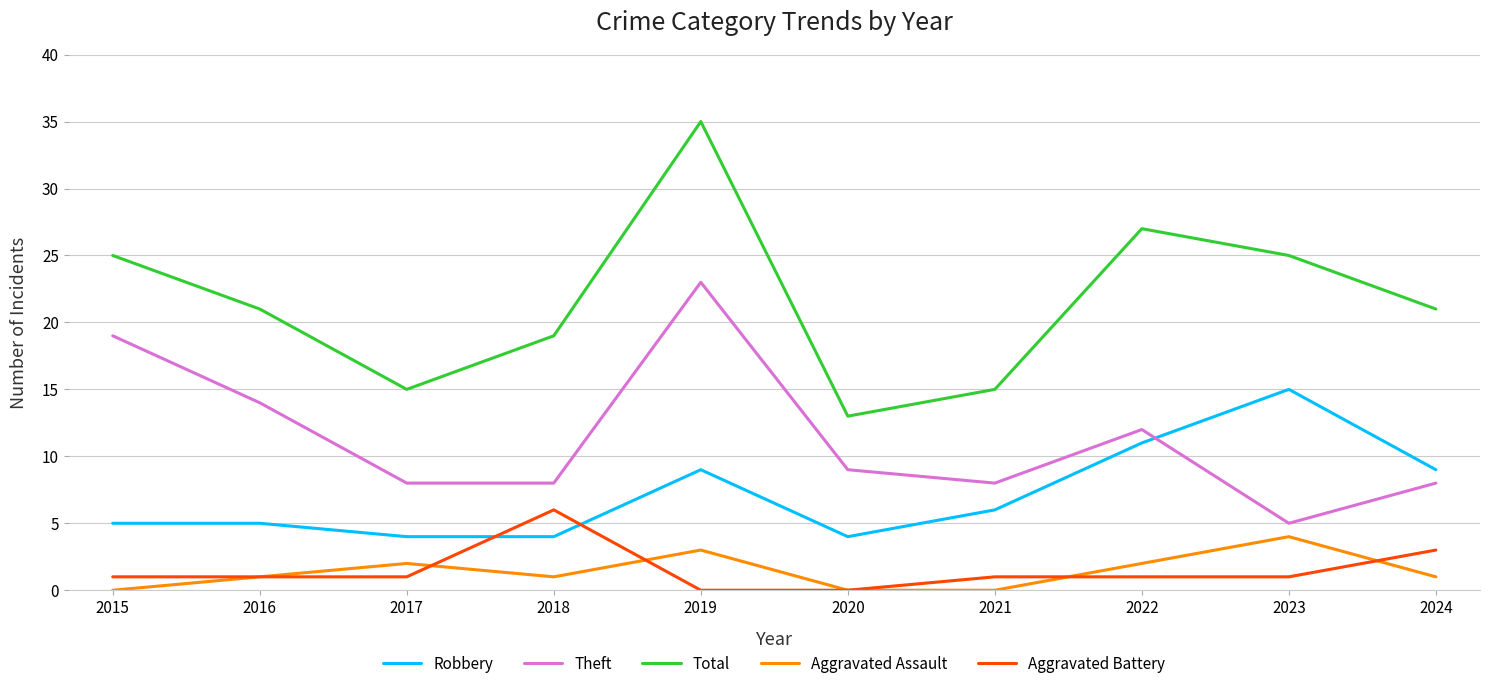

What is the maximum value shown in the chart?

35